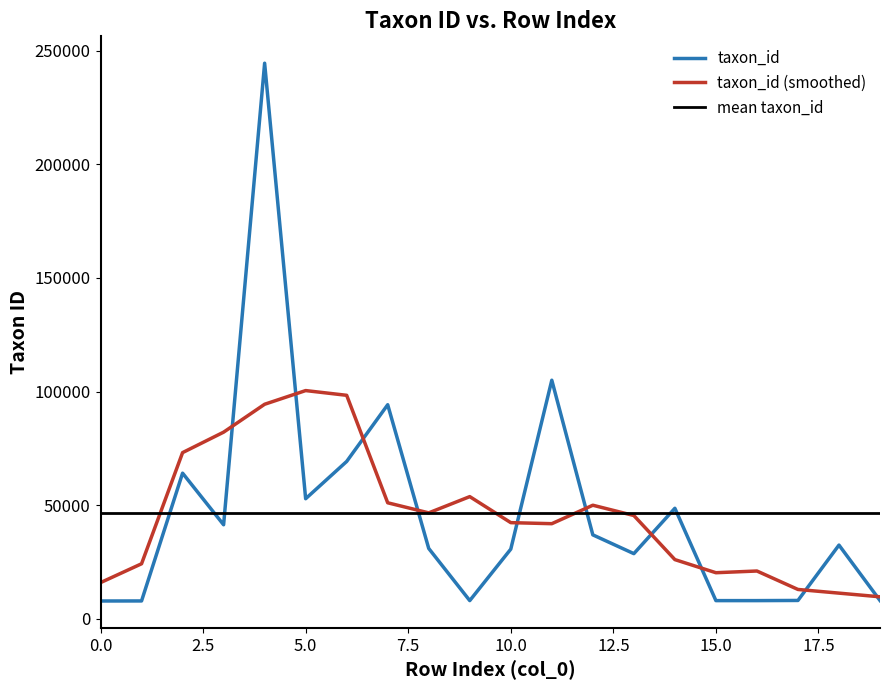

Which series has the largest range (max minus min)?

taxon_id